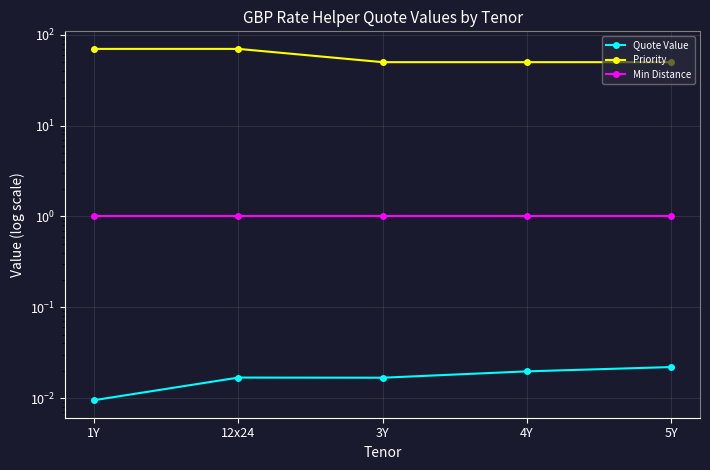

At which label is Quote Value closest to 0?

1Y